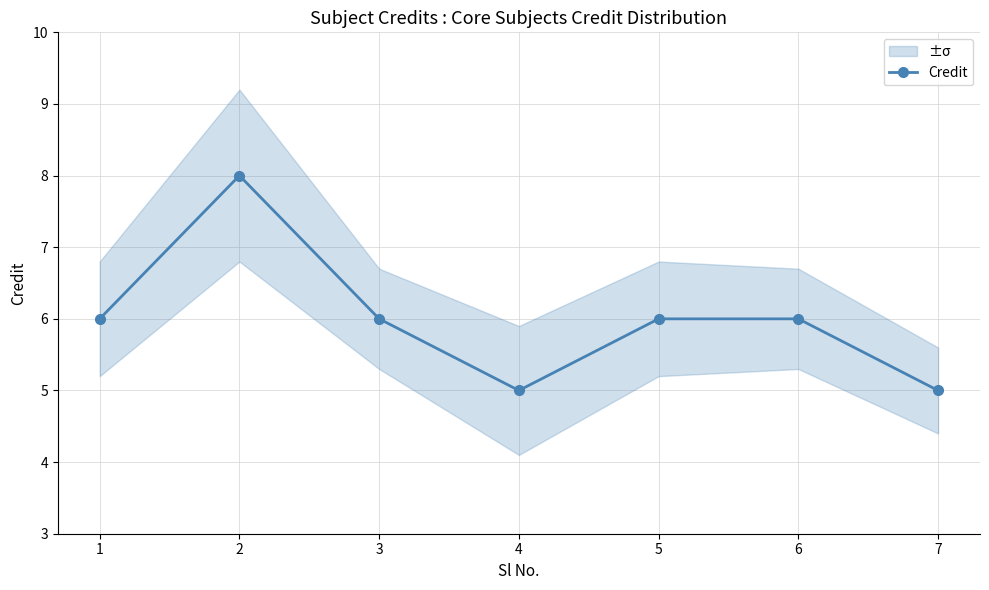

True or false: the data shows 10 at 3.

False